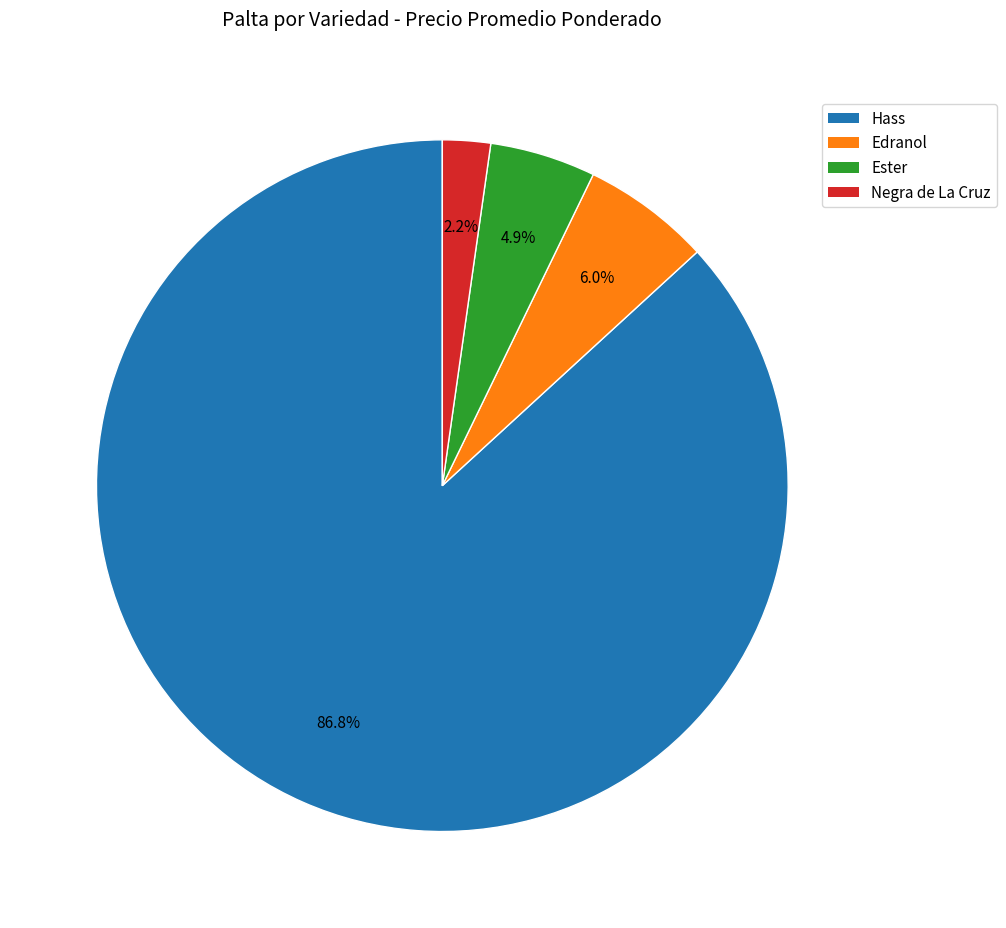

To the nearest percent, what is the combined percentage of Hass and Edranol?

93%